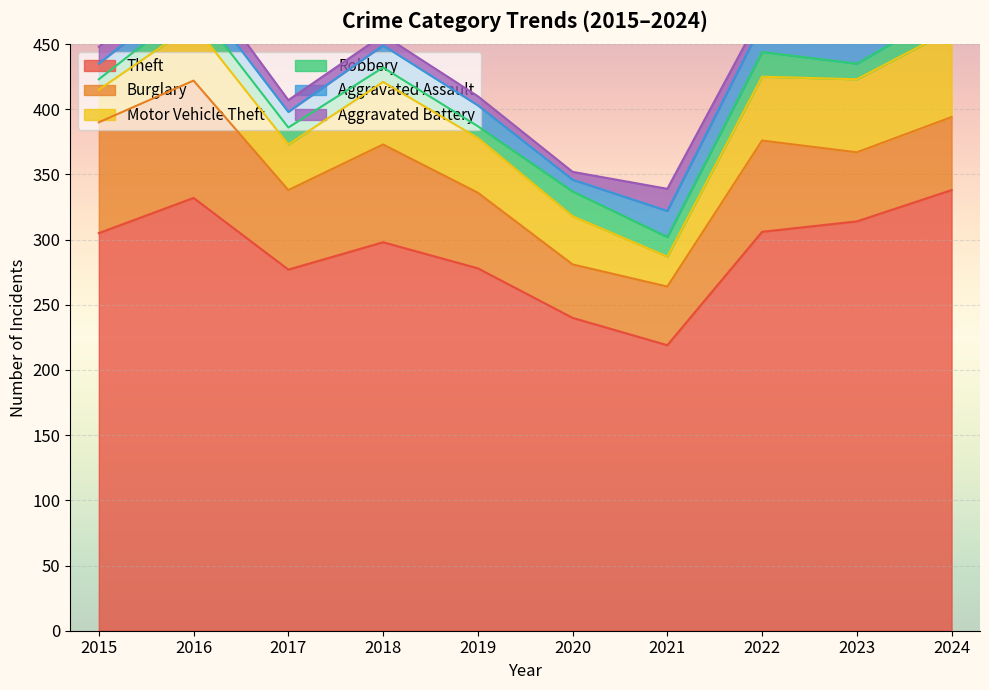

Reading right to left, list all the values displayed in this chart.

Theft: 338	314	306	219	240	278	298	277	332	305
Burglary: 56	53	70	45	41	58	75	61	90	85
Motor Vehicle Theft: 67	56	49	23	37	42	48	35	43	25
Robbery: 16	12	19	15	19	9	11	13	15	8
Aggravated Assault: 19	22	22	20	9	16	17	12	13	12
Aggravated Battery: 18	14	8	17	6	7	8	9	13	13